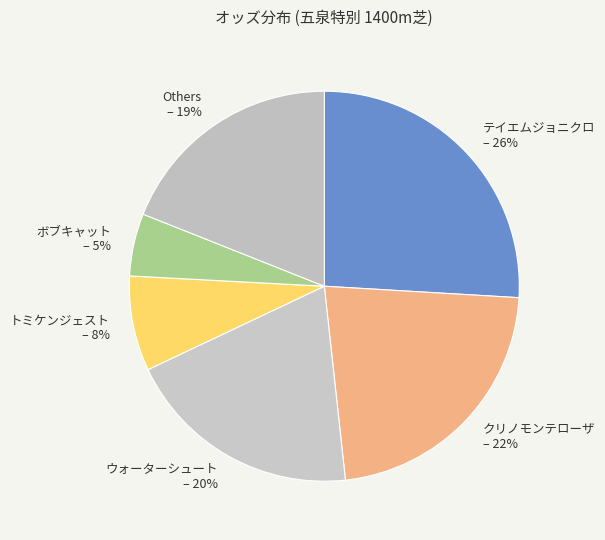

To the nearest percent, what is the difference between the largest and smallest slice percentages?

21%